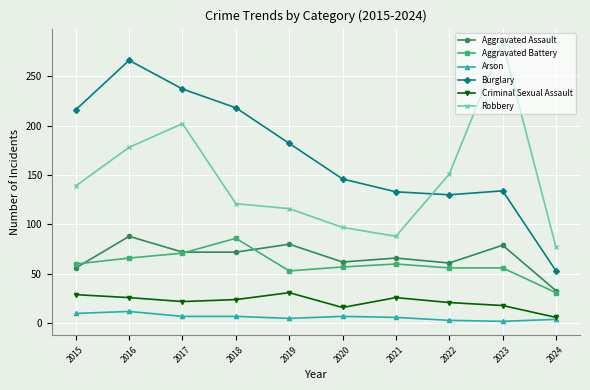

What is the total value across all series at 2023?

573